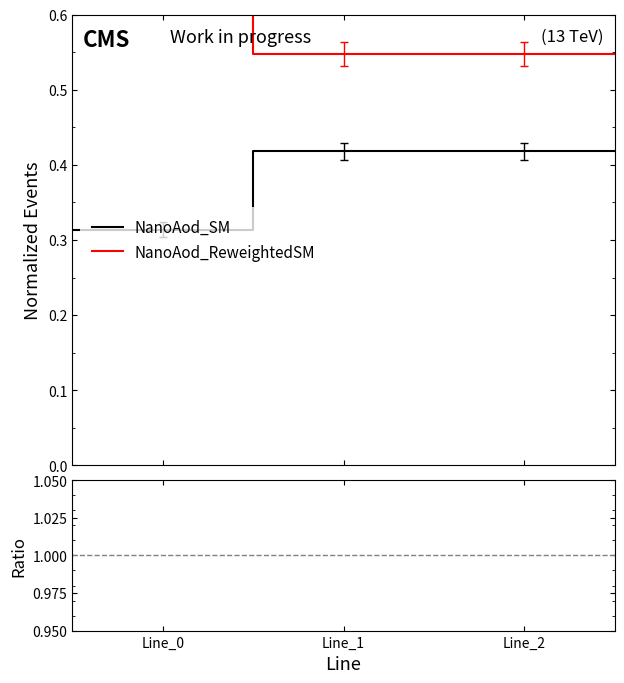

How many NanoAod_SM values are between 0 and 1?

4